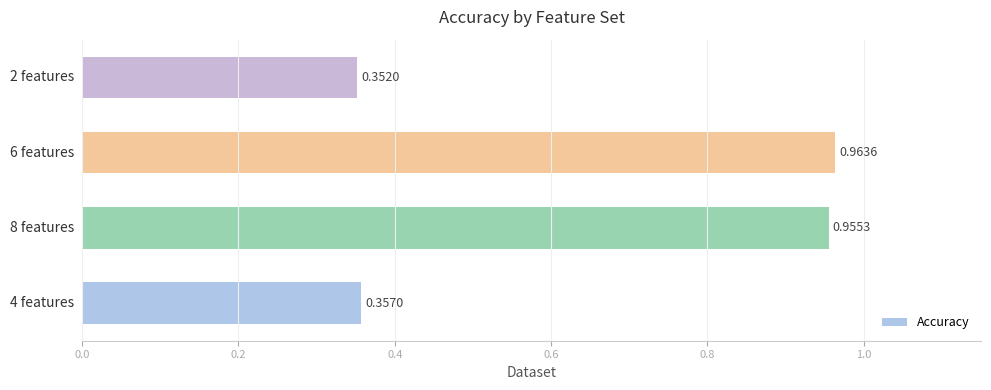

What is the average value?

0.7